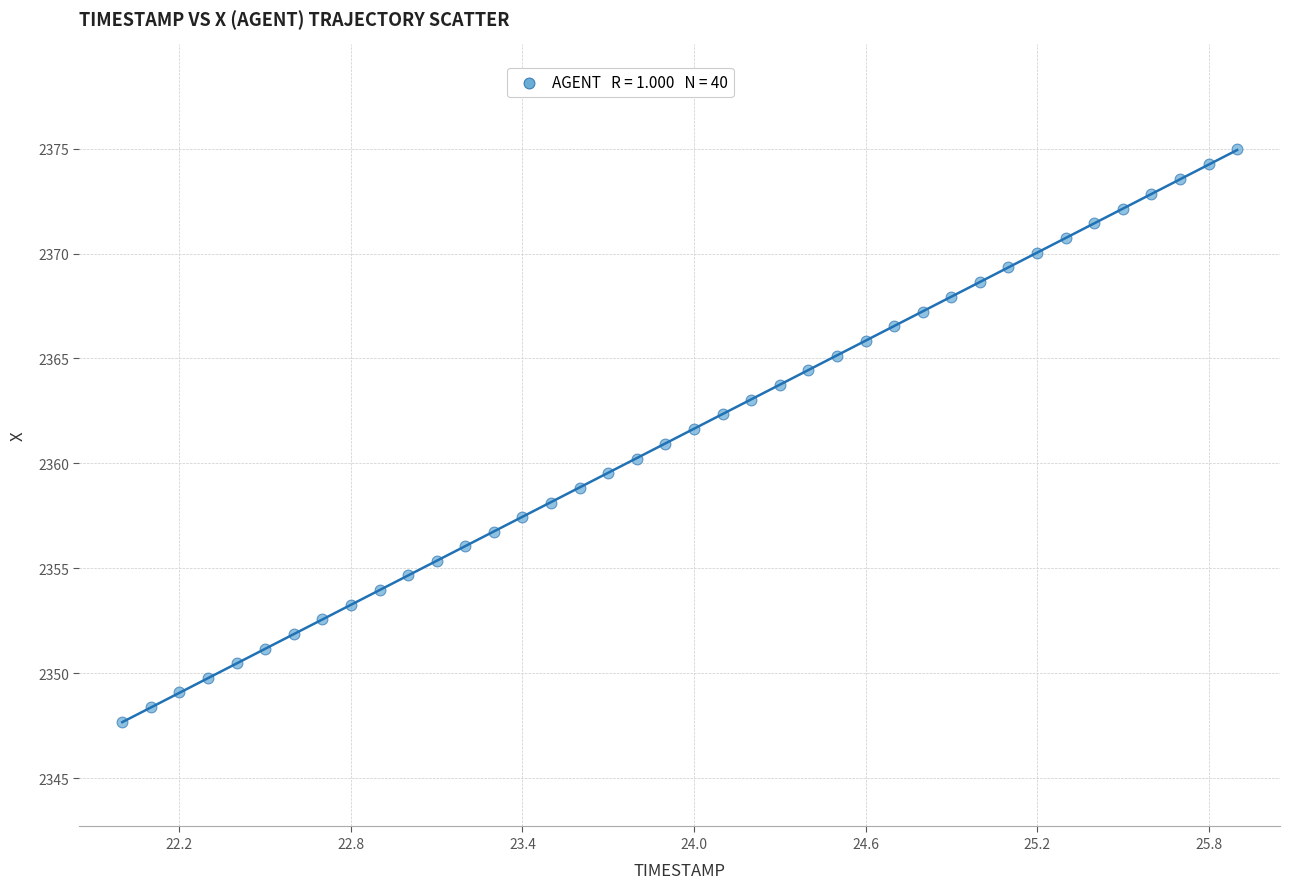

What is the range of X values (max minus min)?

3.9